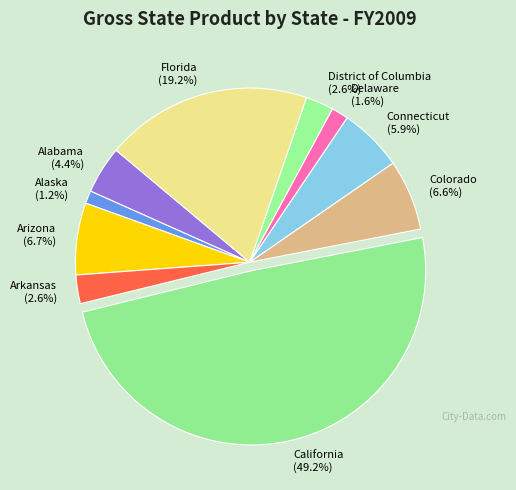

True or false: Florida accounts for 19% of the total.

True